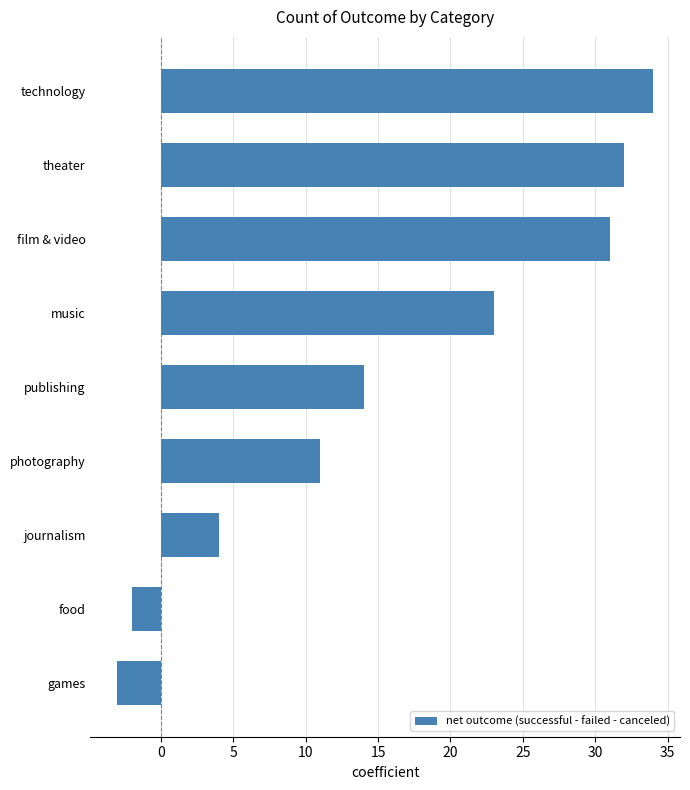

Reading bottom to top, list all the values displayed in this chart.

-3	-2	4	11	14	23	31	32	34